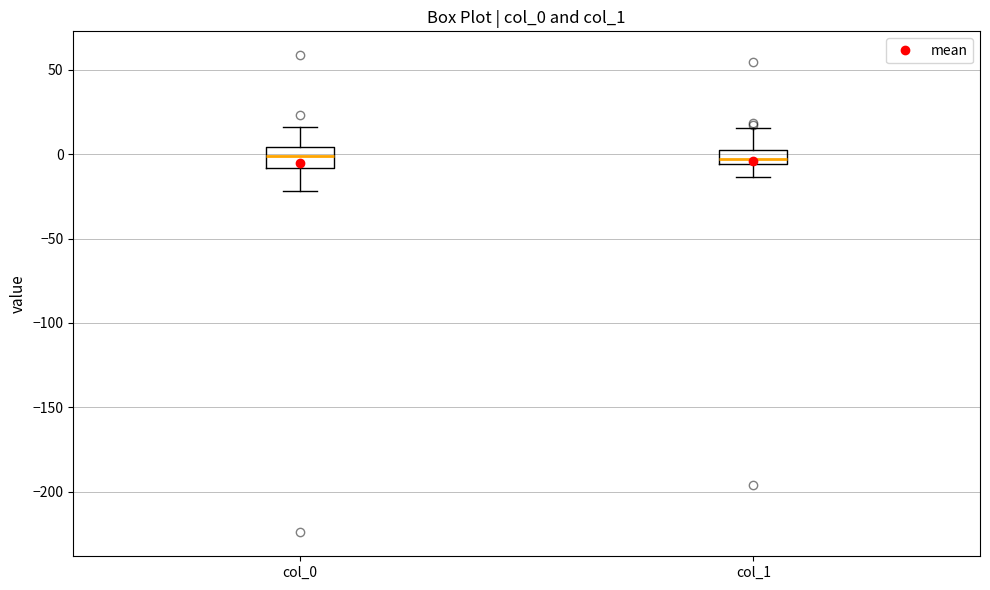

Reading left to right, read every box against the y-axis: the position of its median line, the range the box covers, and the ends of its whiskers. The values are not printed on the chart, so give them approximately, as read against the axis.

col_0: median 0, box -10 to 5, whiskers -20 to 15
col_1: median -5 (inside the box), box -5 to 5, whiskers -15 to 15